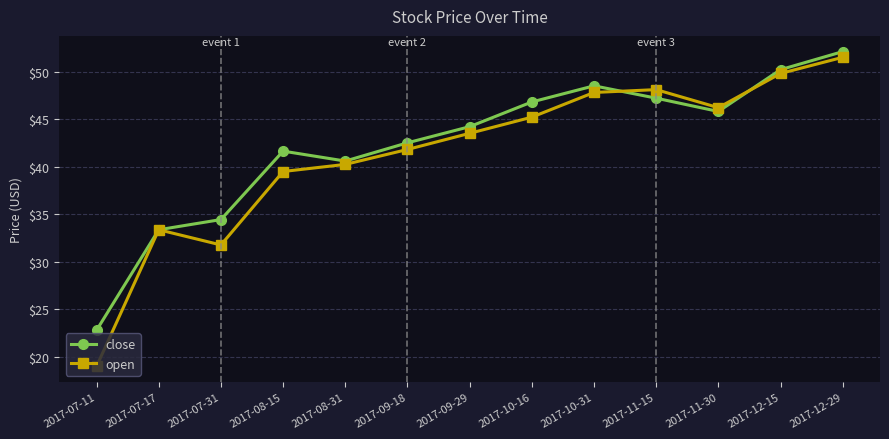

Which series changed the most between 2017-08-31 and 2017-09-18?

close